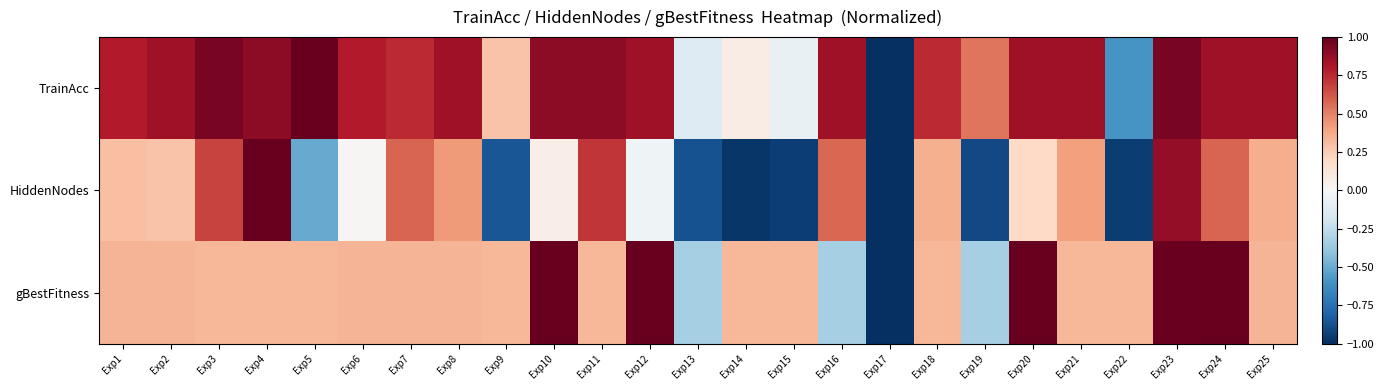

Reading left to right, extract all data points from this chart.

TrainAcc: Exp1=0.8	Exp2=0.8	Exp3=0.9	Exp4=0.9	Exp5=1.0	Exp6=0.8	Exp7=0.7	Exp8=0.8	Exp9=0.3	Exp10=0.9	Exp11=0.9	Exp12=0.8	Exp13=-0.1	Exp14=0.1	Exp15=-0.1	Exp16=0.8	Exp17=-1.0	Exp18=0.7	Exp19=0.5	Exp20=0.8	Exp21=0.8	Exp22=-0.6	Exp23=0.9	Exp24=0.8	Exp25=0.8
HiddenNodes: Exp1=0.3	Exp2=0.3	Exp3=0.7	Exp4=1.0	Exp5=-0.5	Exp6=0.0	Exp7=0.6	Exp8=0.4	Exp9=-0.9	Exp10=0.1	Exp11=0.7	Exp12=-0.0	Exp13=-0.9	Exp14=-1.0	Exp15=-0.9	Exp16=0.6	Exp17=-1.0	Exp18=0.4	Exp19=-0.9	Exp20=0.2	Exp21=0.4	Exp22=-0.9	Exp23=0.9	Exp24=0.6	Exp25=0.4
gBestFitness: Exp1=0.3	Exp2=0.3	Exp3=0.3	Exp4=0.3	Exp5=0.3	Exp6=0.3	Exp7=0.3	Exp8=0.3	Exp9=0.3	Exp10=1.0	Exp11=0.3	Exp12=1.0	Exp13=-0.3	Exp14=0.3	Exp15=0.3	Exp16=-0.3	Exp17=-1.0	Exp18=0.3	Exp19=-0.3	Exp20=1.0	Exp21=0.3	Exp22=0.3	Exp23=1.0	Exp24=1.0	Exp25=0.3